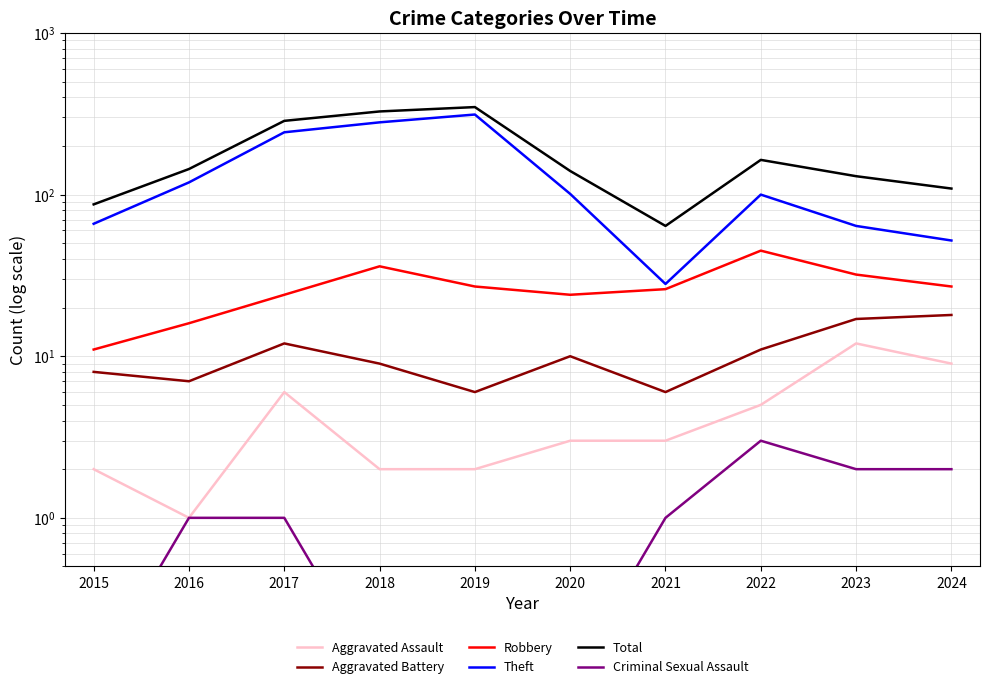

How many lines are shown in the chart?

6